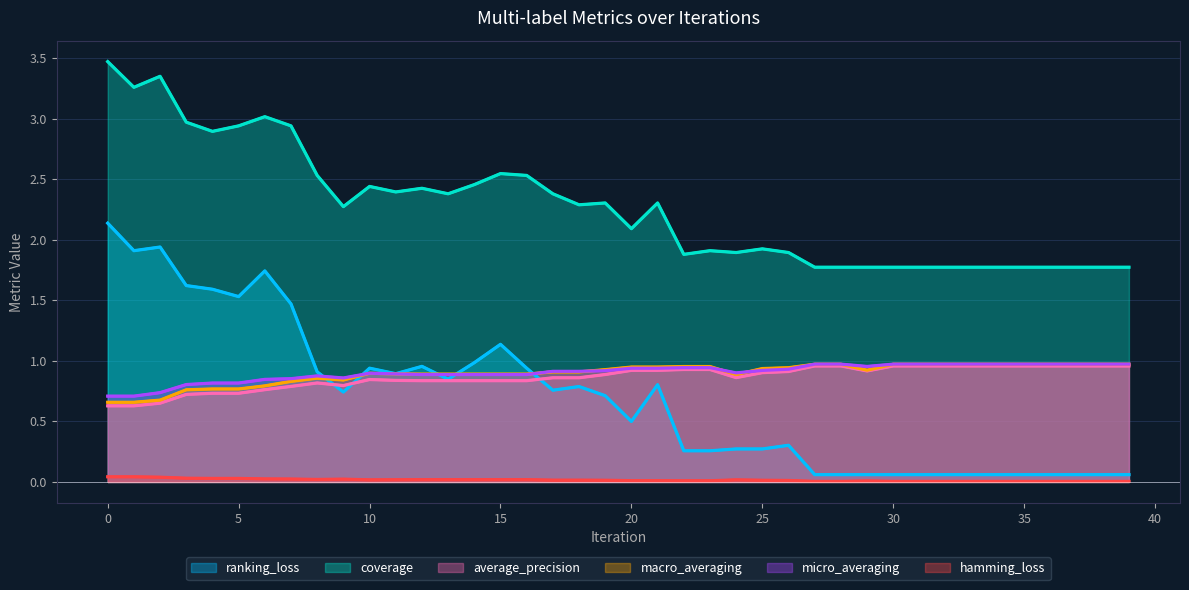

At how many categories does at least one series exceed 0?

40